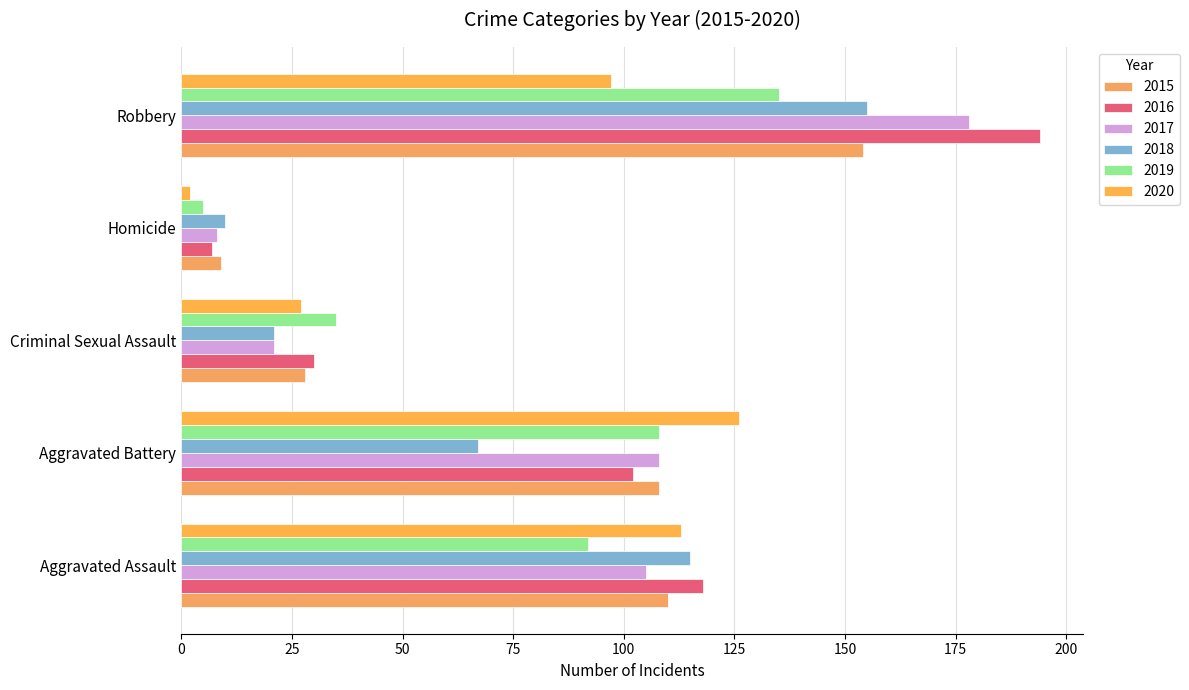

Reading left to right, list all the values displayed in this chart.

2015: 110	108	28	9	154
2016: 118	102	30	7	194
2017: 105	108	21	8	178
2018: 115	67	21	10	155
2019: 92	108	35	5	135
2020: 113	126	27	2	97